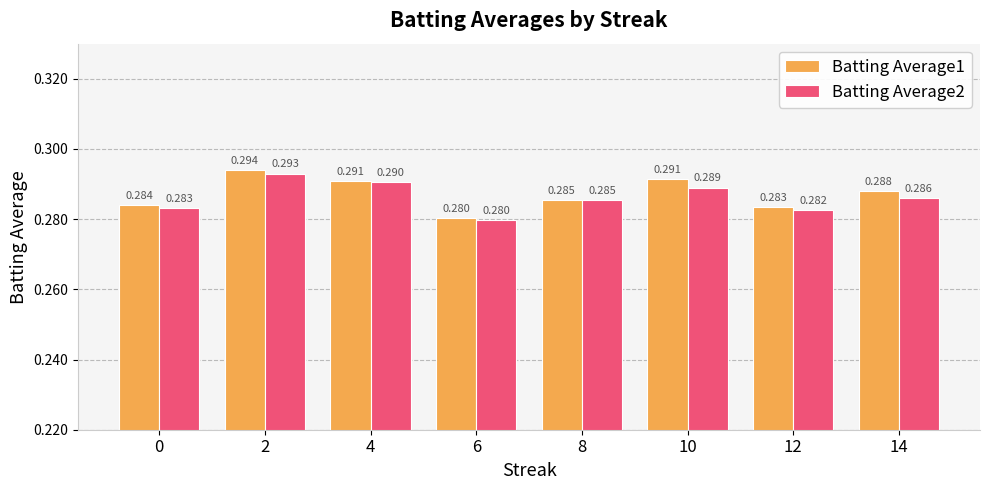

What are all the series names shown in the legend?

Batting Average1, Batting Average2